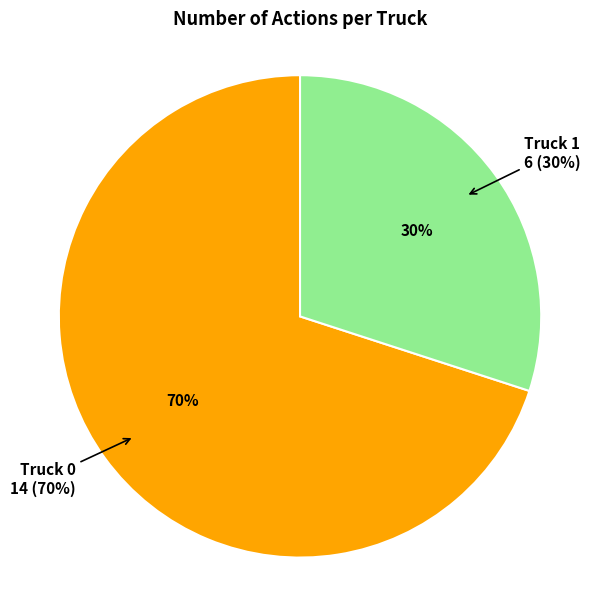

What is the largest slice in the pie chart?

Truck 0